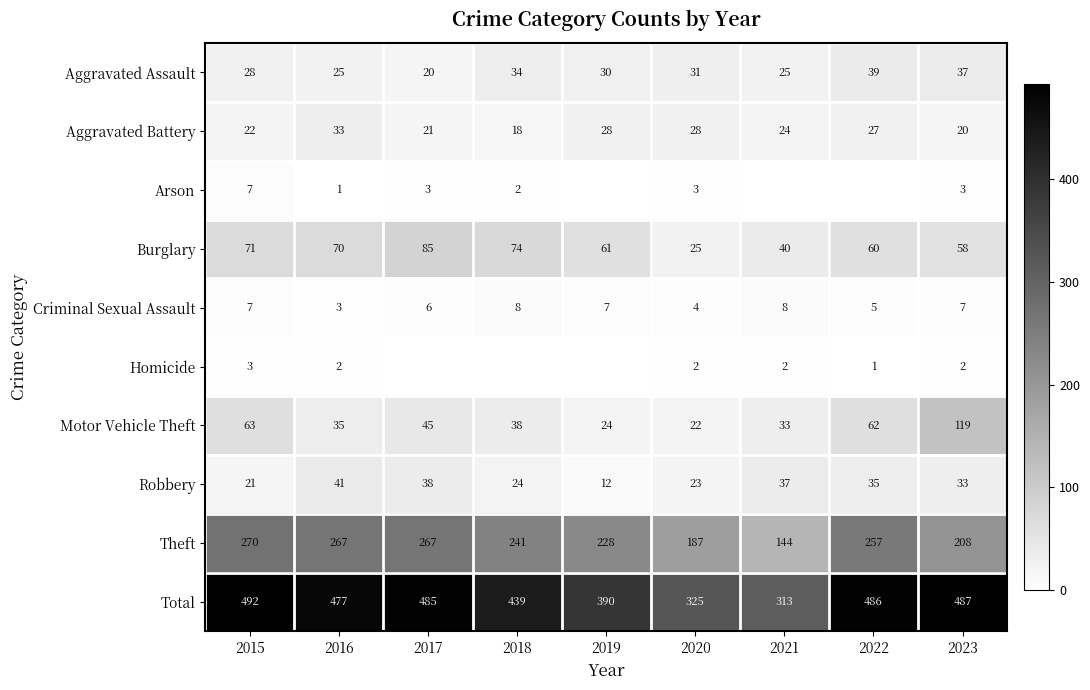

What is the sum of all Robbery values?

264